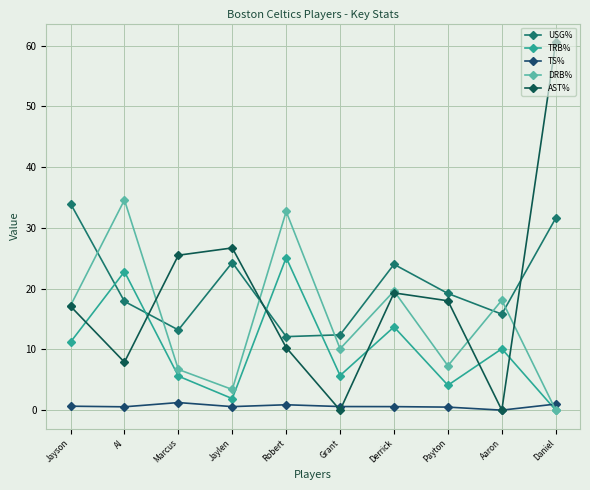

Count the number of categories in the chart.

10